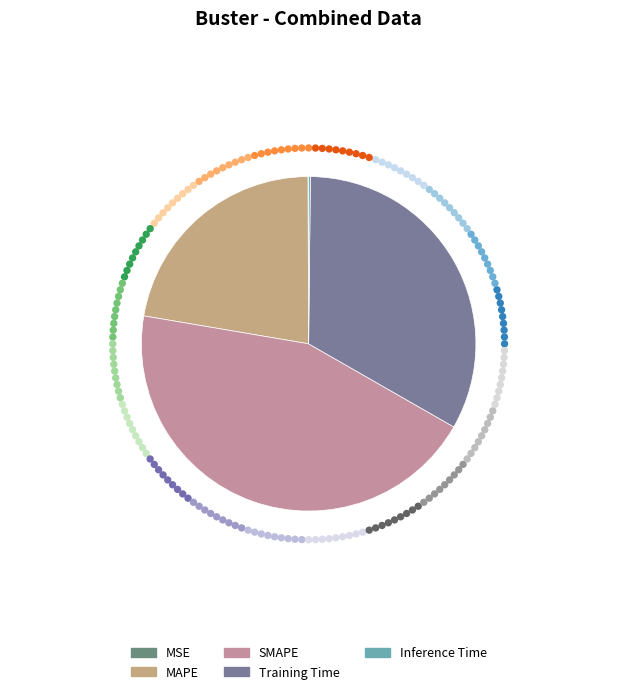

Is it true that Training Time is 33% of the pie?

True